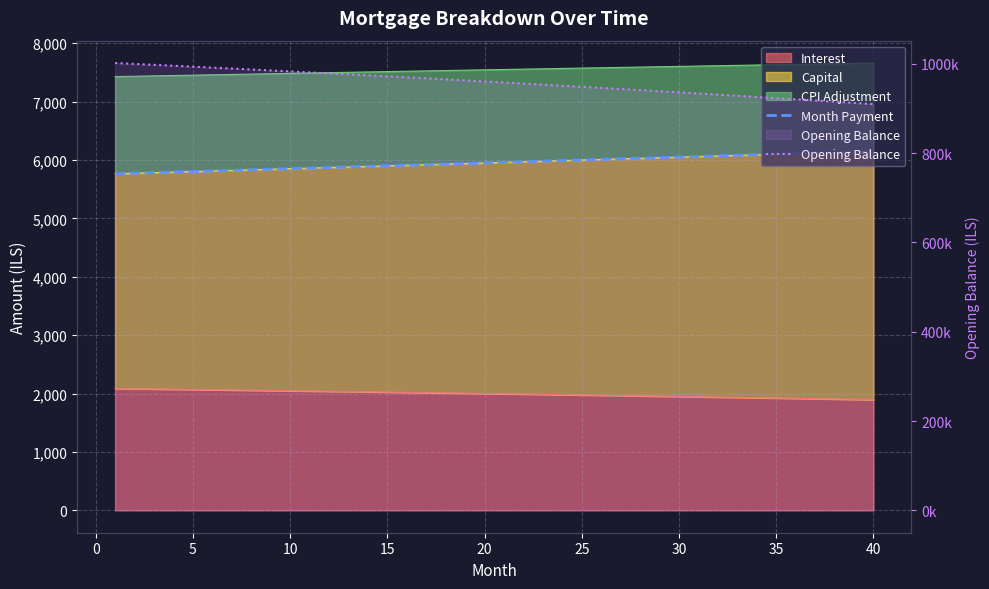

True or false: Opening Balance and Month Payment intersect in this chart.

False